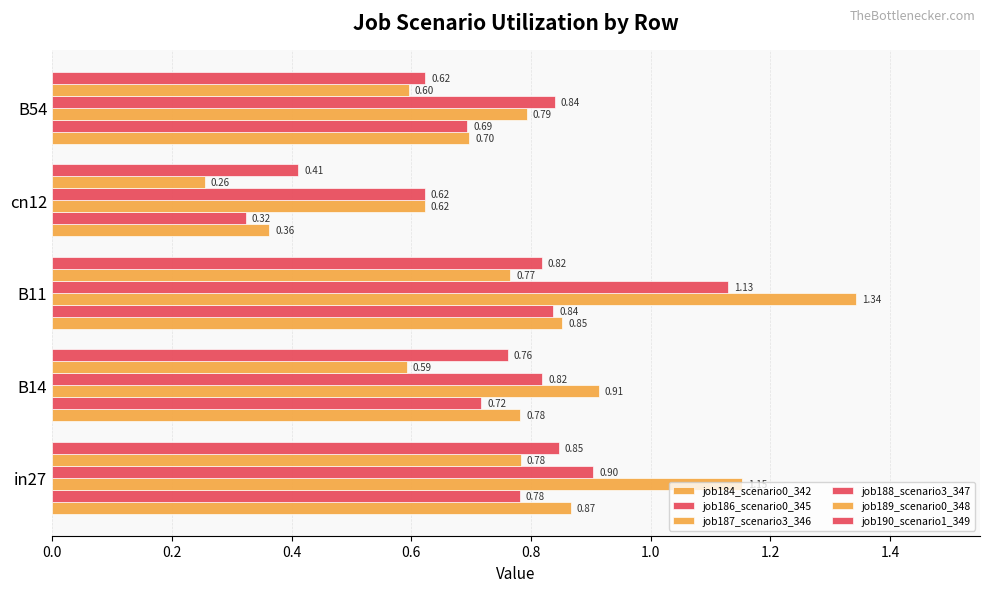

What is the smallest value displayed?

0.3